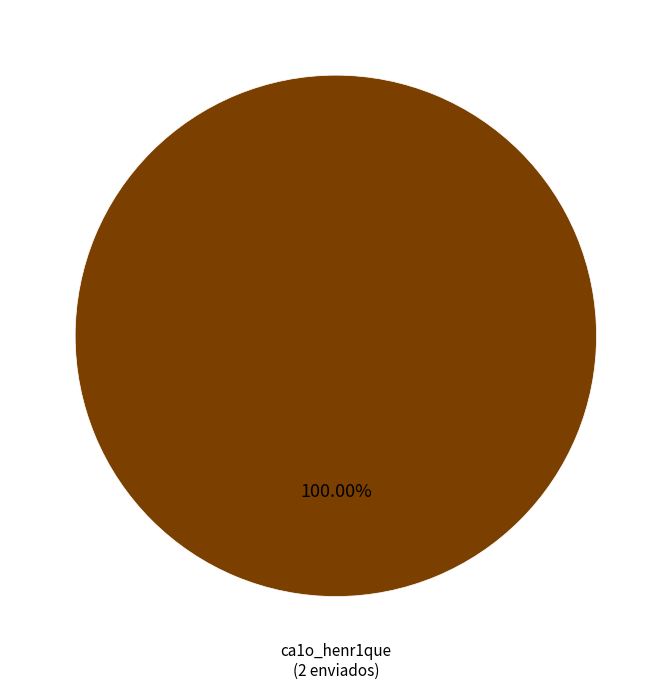

Is there any slice that represents more than half of the pie?

Yes